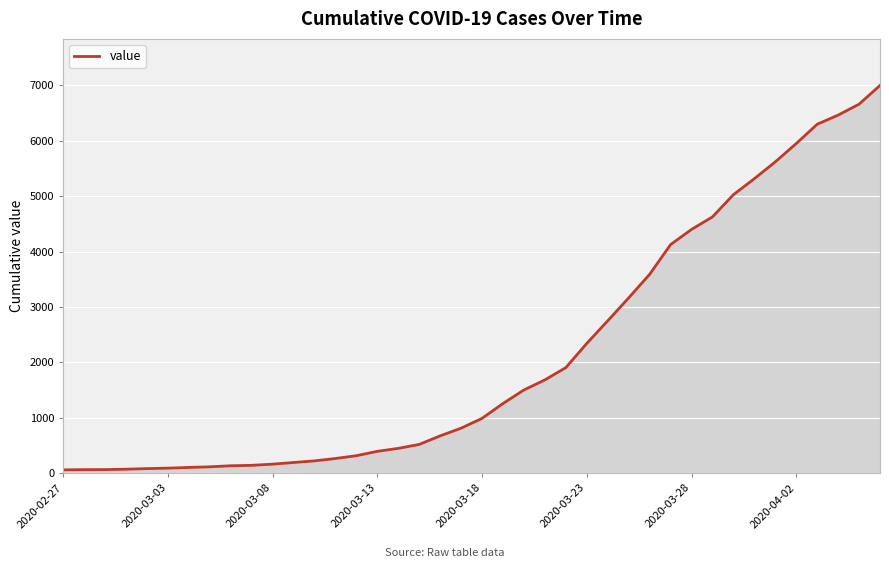

How many lines are shown in the chart?

1